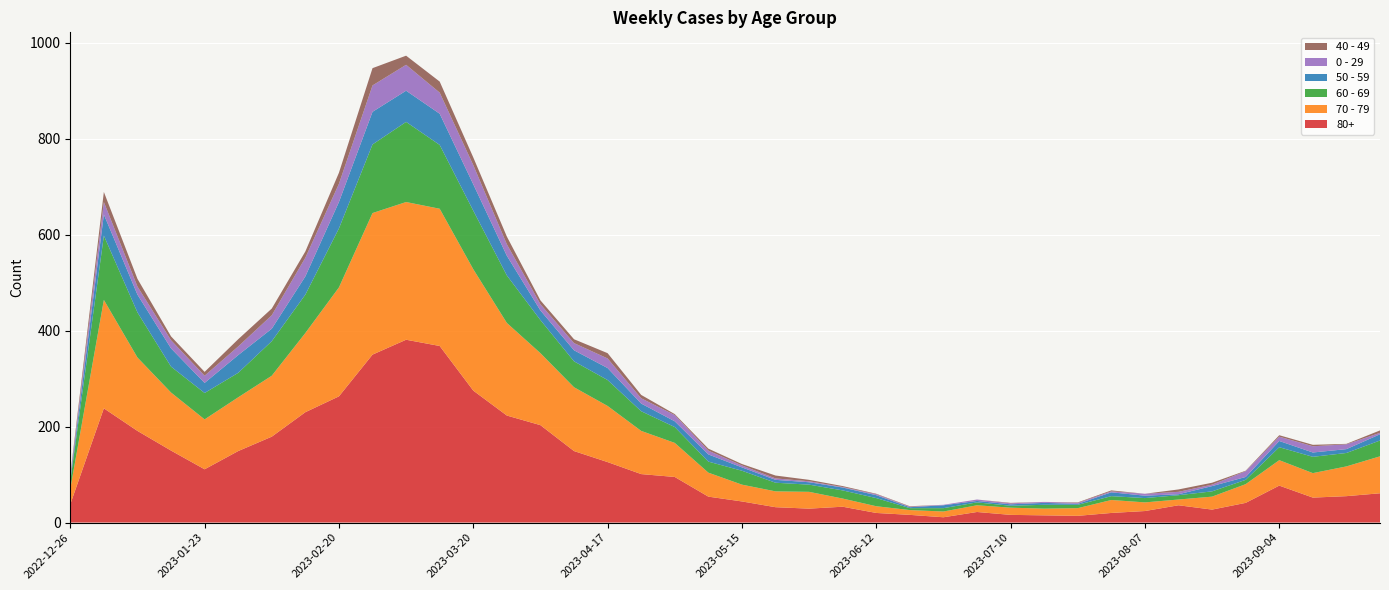

Reading left to right, transcribe all the data shown in this chart.

80+: 2022-12-26=38	2023-01-02=238	2023-01-09=191	2023-01-16=150	2023-01-23=111	2023-01-30=149	2023-02-06=179	2023-02-13=230	2023-02-20=263	2023-02-27=350	2023-03-06=381	2023-03-13=368	2023-03-20=275	2023-03-27=223	2023-04-03=203	2023-04-10=149	2023-04-17=126	2023-04-24=101	2023-05-01=95	2023-05-08=54	2023-05-15=44	2023-05-22=32	2023-05-29=29	2023-06-05=33	2023-06-12=20	2023-06-19=16	2023-06-26=11	2023-07-03=22	2023-07-10=16	2023-07-17=15	2023-07-24=14	2023-07-31=20	2023-08-07=24	2023-08-14=36	2023-08-21=27	2023-08-28=41	2023-09-04=77	2023-09-11=52	2023-09-18=55	2023-09-25=61
70 - 79: 2022-12-26=32	2023-01-02=226	2023-01-09=153	2023-01-16=121	2023-01-23=104	2023-01-30=112	2023-02-06=127	2023-02-13=165	2023-02-20=227	2023-02-27=295	2023-03-06=287	2023-03-13=286	2023-03-20=253	2023-03-27=193	2023-04-03=150	2023-04-10=133	2023-04-17=117	2023-04-24=90	2023-05-01=71	2023-05-08=50	2023-05-15=35	2023-05-22=33	2023-05-29=35	2023-06-05=17	2023-06-12=14	2023-06-19=10	2023-06-26=12	2023-07-03=14	2023-07-10=15	2023-07-17=14	2023-07-24=16	2023-07-31=27	2023-08-07=18	2023-08-14=12	2023-08-21=27	2023-08-28=39	2023-09-04=53	2023-09-11=51	2023-09-18=62	2023-09-25=77
60 - 69: 2022-12-26=16	2023-01-02=134	2023-01-09=94	2023-01-16=54	2023-01-23=55	2023-01-30=51	2023-02-06=72	2023-02-13=80	2023-02-20=123	2023-02-27=143	2023-03-06=167	2023-03-13=133	2023-03-20=122	2023-03-27=99	2023-04-03=69	2023-04-10=54	2023-04-17=54	2023-04-24=41	2023-05-01=33	2023-05-08=23	2023-05-15=29	2023-05-22=18	2023-05-29=15	2023-06-05=17	2023-06-12=17	2023-06-19=4	2023-06-26=7	2023-07-03=6	2023-07-10=4	2023-07-17=8	2023-07-24=7	2023-07-31=8	2023-08-07=9	2023-08-14=9	2023-08-21=11	2023-08-28=9	2023-09-04=27	2023-09-11=34	2023-09-18=28	2023-09-25=33
50 - 59: 2022-12-26=5	2023-01-02=44	2023-01-09=37	2023-01-16=38	2023-01-23=21	2023-01-30=37	2023-02-06=26	2023-02-13=38	2023-02-20=55	2023-02-27=68	2023-03-06=65	2023-03-13=65	2023-03-20=55	2023-03-27=41	2023-04-03=20	2023-04-10=23	2023-04-17=25	2023-04-24=16	2023-05-01=12	2023-05-08=15	2023-05-15=7	2023-05-22=6	2023-05-29=5	2023-06-05=6	2023-06-12=6	2023-06-19=2	2023-06-26=6	2023-07-03=3	2023-07-10=3	2023-07-17=4	2023-07-24=2	2023-07-31=8	2023-08-07=5	2023-08-14=2	2023-08-21=11	2023-08-28=6	2023-09-04=13	2023-09-11=9	2023-09-18=8	2023-09-25=13
0 - 29: 2022-12-26=4	2023-01-02=26	2023-01-09=17	2023-01-16=17	2023-01-23=15	2023-01-30=18	2023-02-06=28	2023-02-13=39	2023-02-20=38	2023-02-27=55	2023-03-06=54	2023-03-13=44	2023-03-20=40	2023-03-27=24	2023-04-03=13	2023-04-10=15	2023-04-17=20	2023-04-24=11	2023-05-01=13	2023-05-08=8	2023-05-15=4	2023-05-22=3	2023-05-29=2	2023-06-05=1	2023-06-12=2	2023-06-19=1	2023-06-26=1	2023-07-03=3	2023-07-10=2	2023-07-17=2	2023-07-24=2	2023-07-31=2	2023-08-07=4	2023-08-14=5	2023-08-21=3	2023-08-28=12	2023-09-04=9	2023-09-11=13	2023-09-18=10	2023-09-25=3
40 - 49: 2022-12-26=4	2023-01-02=21	2023-01-09=16	2023-01-16=8	2023-01-23=8	2023-01-30=15	2023-02-06=14	2023-02-13=13	2023-02-20=23	2023-02-27=36	2023-03-06=19	2023-03-13=23	2023-03-20=16	2023-03-27=16	2023-04-03=8	2023-04-10=8	2023-04-17=11	2023-04-24=7	2023-05-01=2	2023-05-08=4	2023-05-15=3	2023-05-22=6	2023-05-29=3	2023-06-05=2	2023-06-12=1	2023-06-19=1	2023-06-26=0	2023-07-03=0	2023-07-10=1	2023-07-17=0	2023-07-24=1	2023-07-31=2	2023-08-07=0	2023-08-14=5	2023-08-21=4	2023-08-28=1	2023-09-04=3	2023-09-11=3	2023-09-18=1	2023-09-25=5